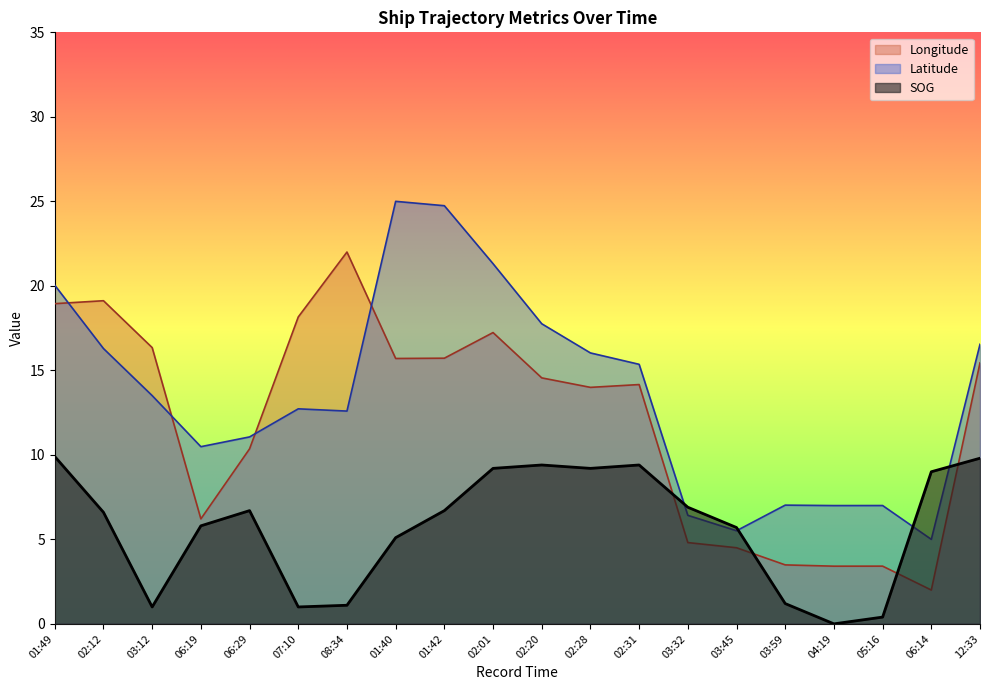

After their last crossing, which series has the higher values: Longitude or SOG?

Longitude